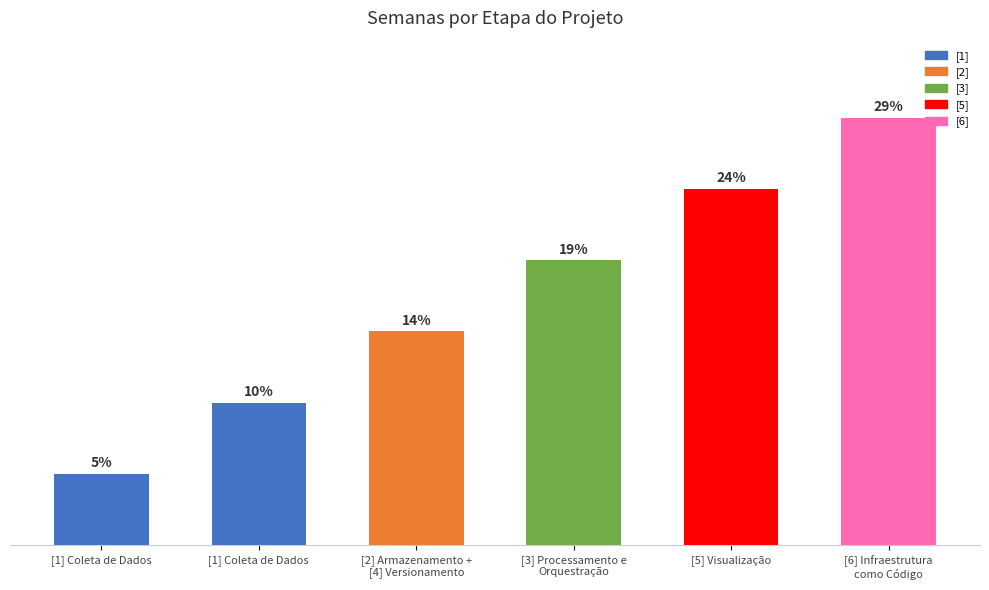

What is the difference between the maximum and minimum values?

5